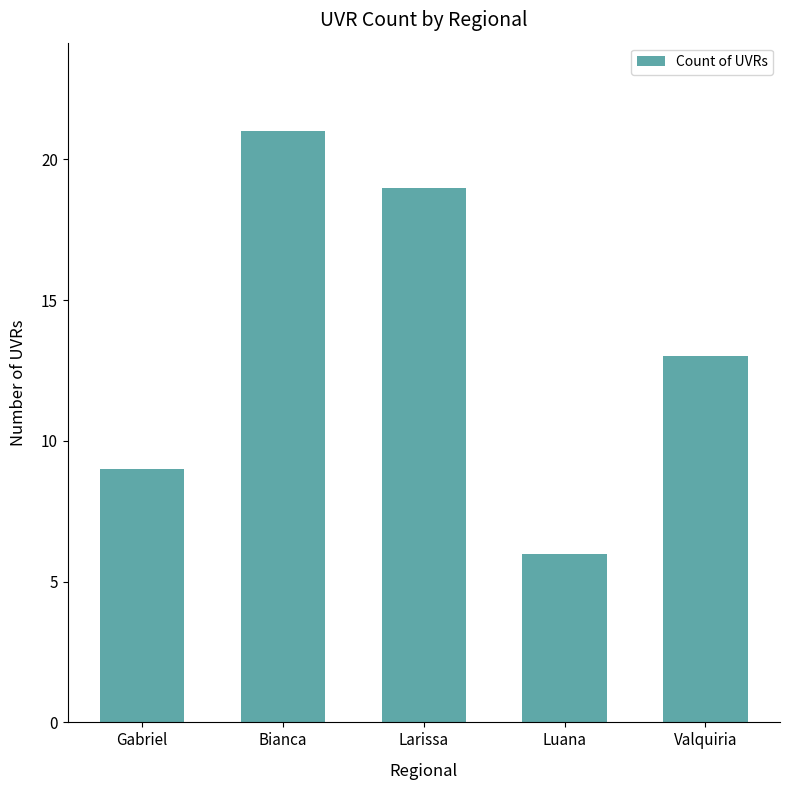

What is the difference between the maximum and minimum values?

15